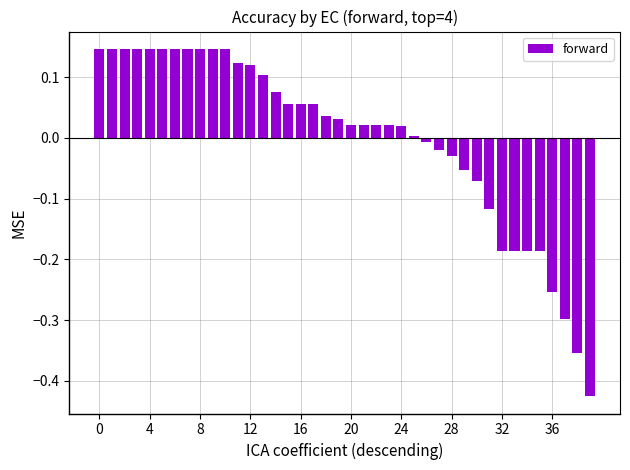

What is the difference between the second highest and second lowest values?

0.5